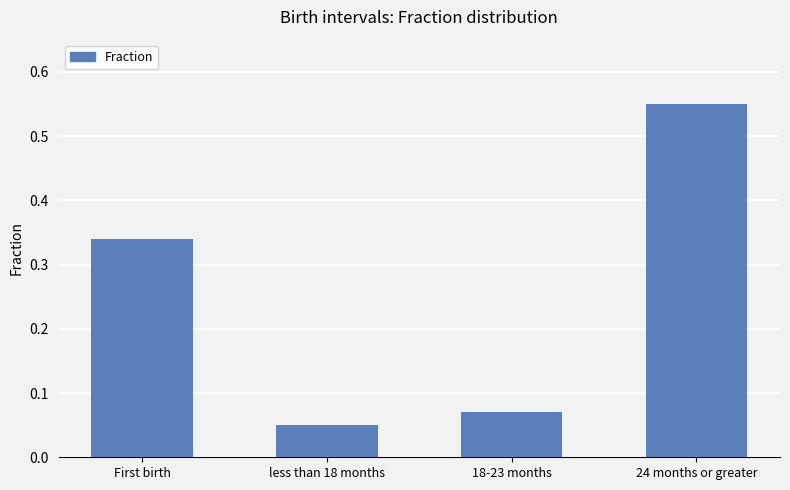

Which category has the lowest value across all series?

less than 18 months